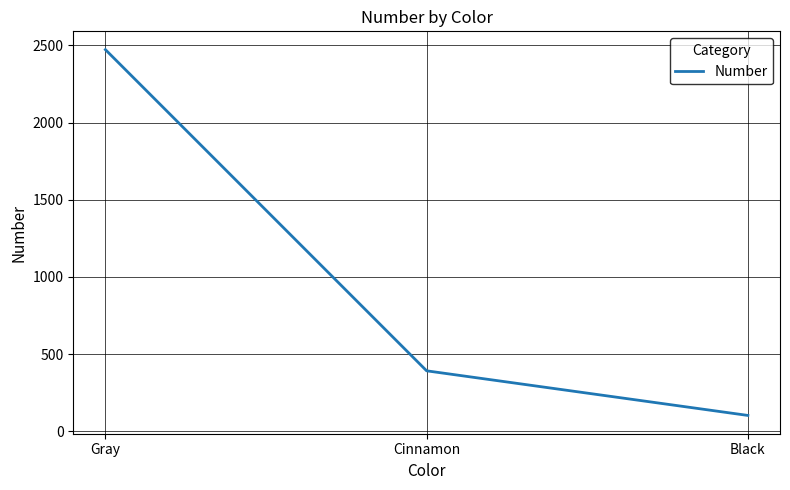

What is the difference between the maximum and minimum values?

2370